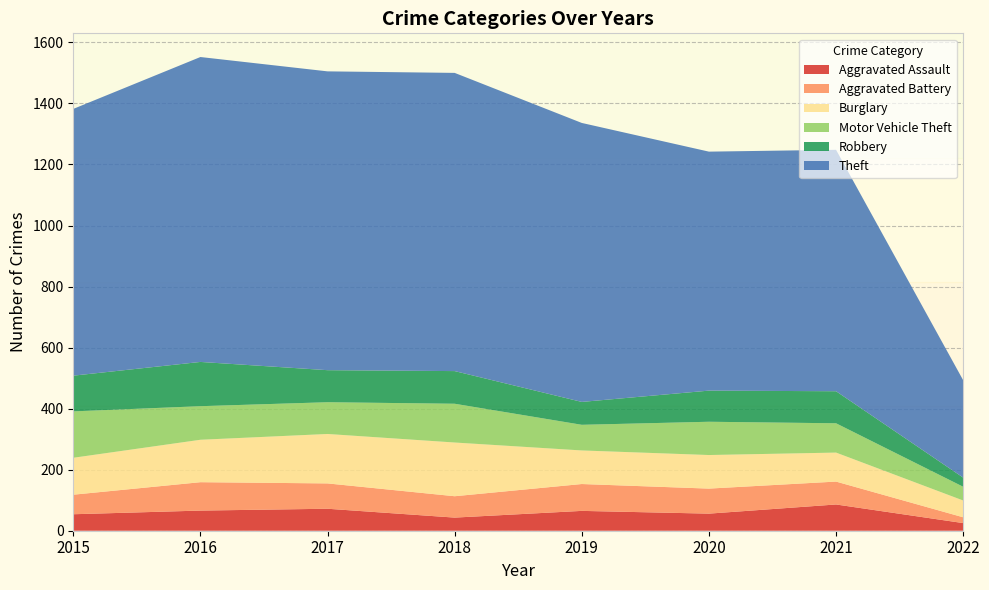

Reading left to right, list all the values displayed in this chart.

Aggravated Assault: 54	66	72	43	65	56	86	25
Aggravated Battery: 64	93	83	70	88	82	75	19
Burglary: 121	139	162	176	110	110	95	55
Motor Vehicle Theft: 152	110	104	127	84	109	96	45
Robbery: 117	145	105	107	75	102	105	30
Theft: 874	999	979	977	914	783	791	319